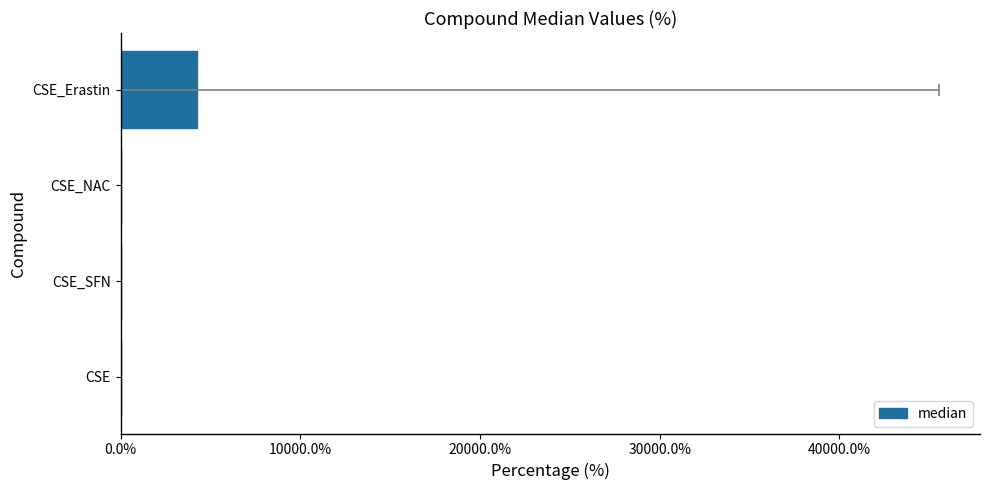

How many distinct data groups are displayed?

1